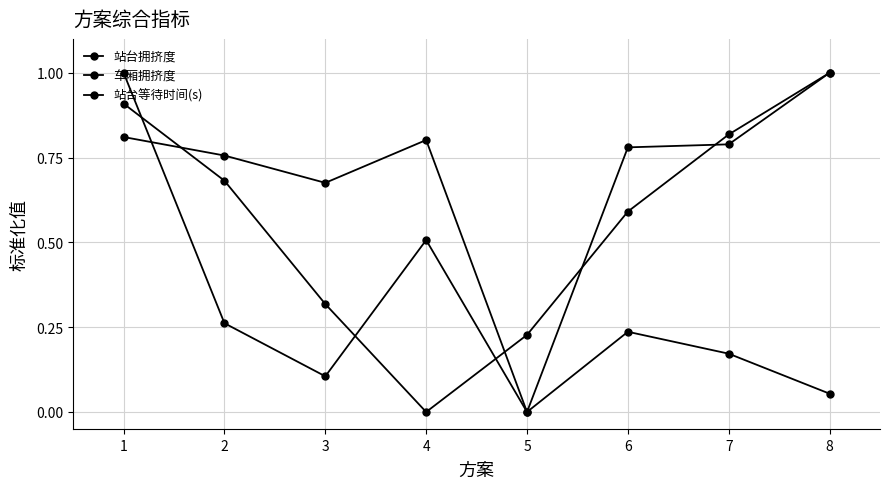

How many values in the 站台拥挤度 series exceed 0?

7